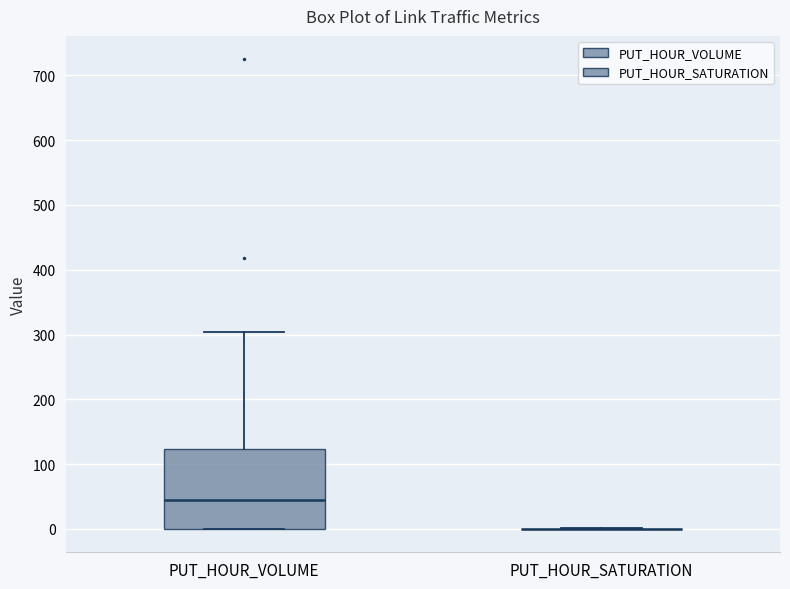

Comparing the boxes themselves (not the whiskers), which one is the tallest?

PUT_HOUR_VOLUME